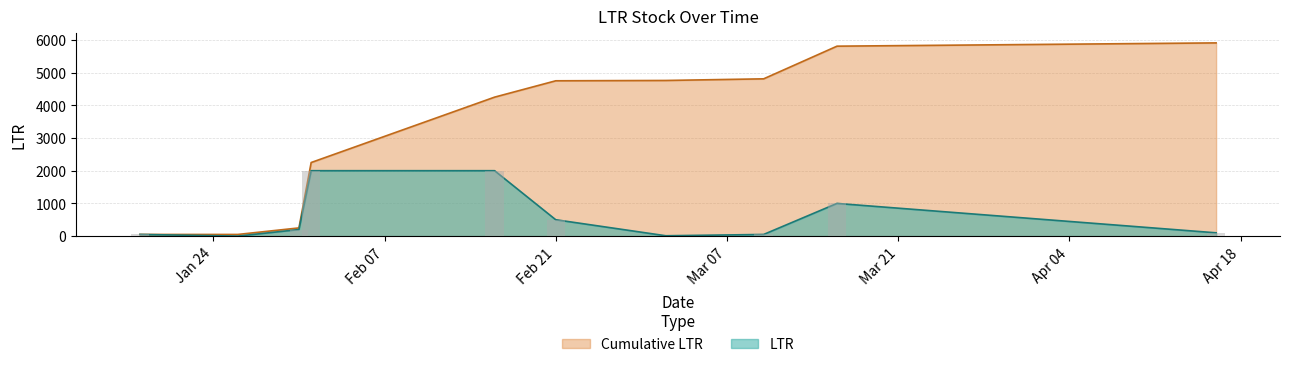

What is the total value across all series at 7?

4770